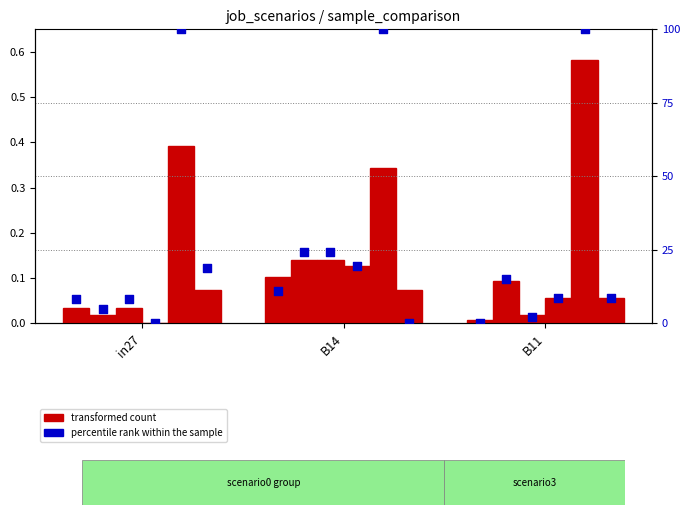

What is the total value across all series at B11?

0.8